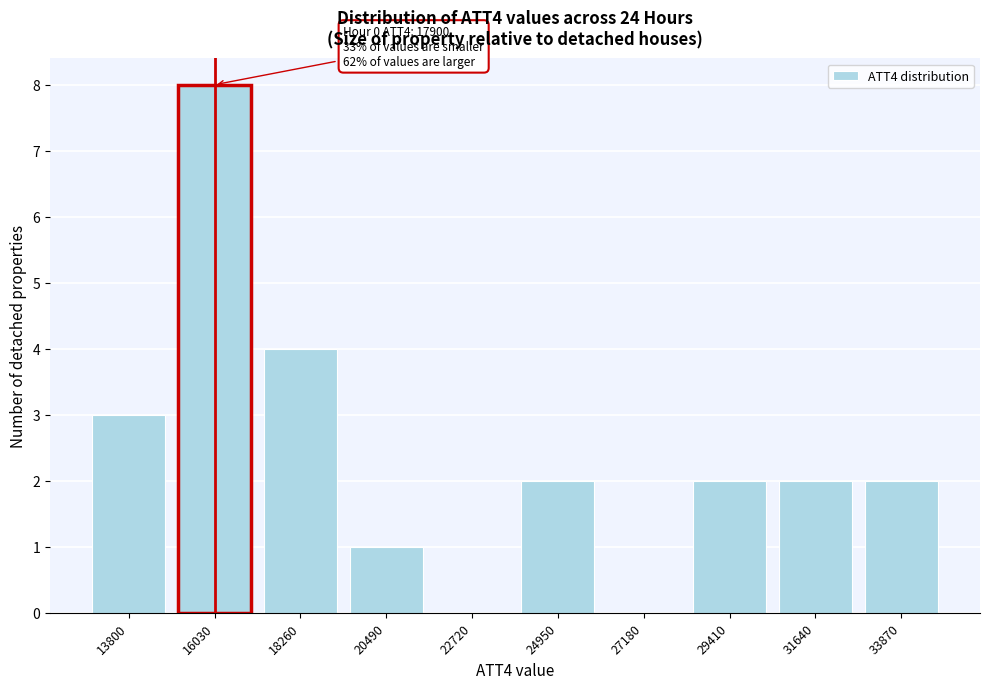

Reading right to left, list all the values displayed in this chart.

33870=2	31640=2	29410=2	27180=0	24950=2	22720=0	20490=1	18260=4	16030=8	13800=3